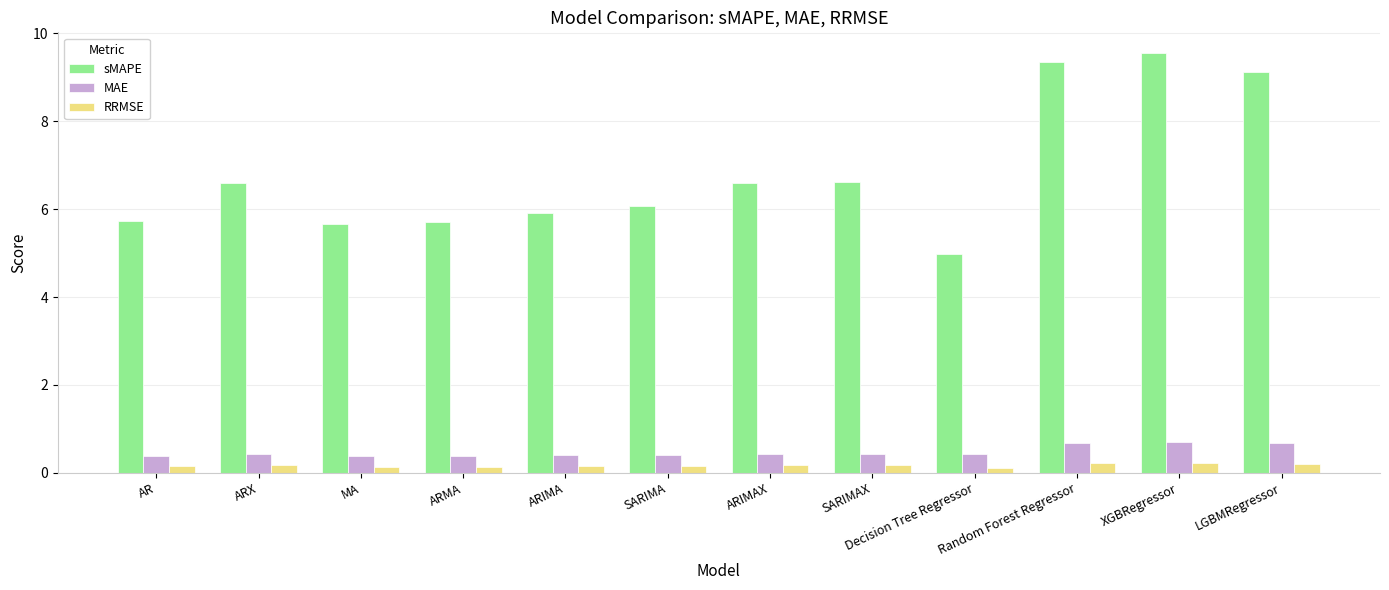

How many data points does each series have?

12